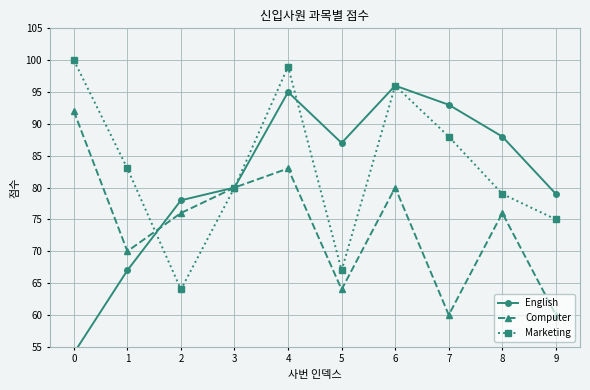

How many times do Marketing and Computer cross each other?

1